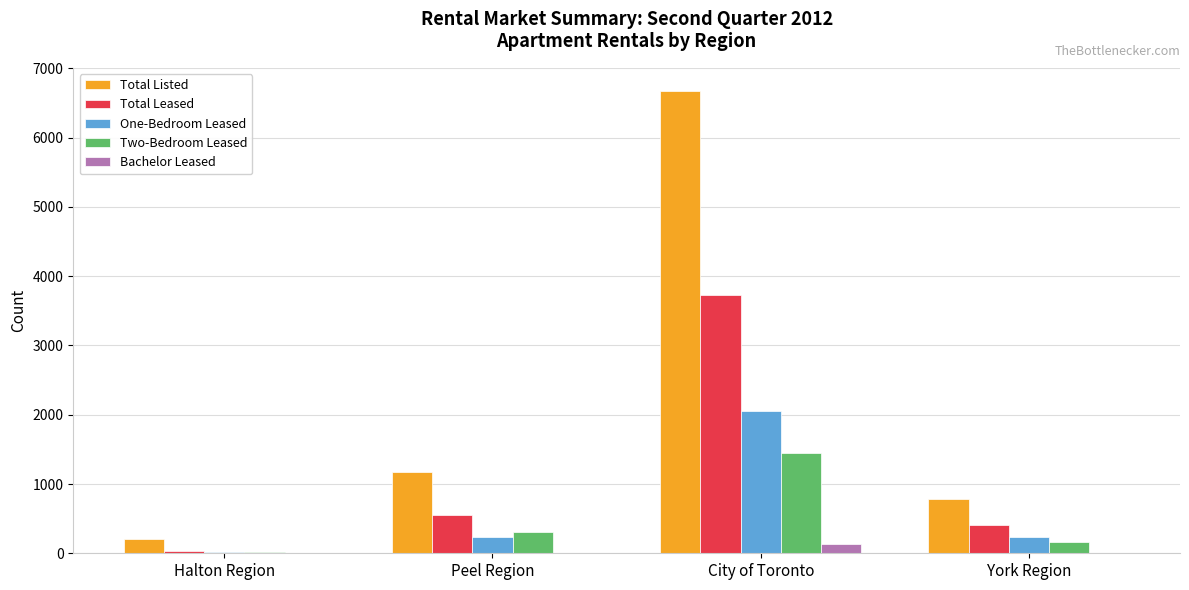

Between Peel Region and York Region, which series saw the biggest shift?

Total Listed